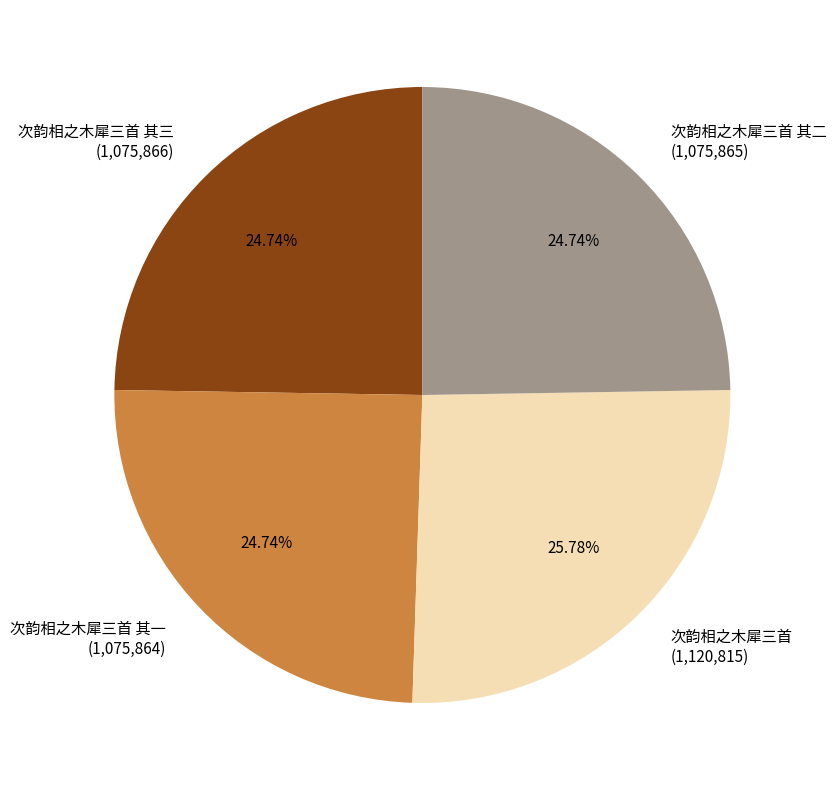

Is the sum of 次韵相之木犀三首 (1,120,815) and 次韵相之木犀三首 其一 (1,075,864) greater than half?

Yes